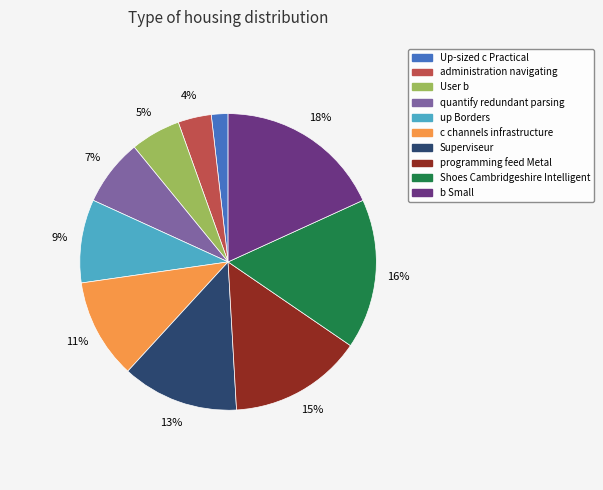

What percentage is the quantify redundant parsing slice, to the nearest percent?

7%